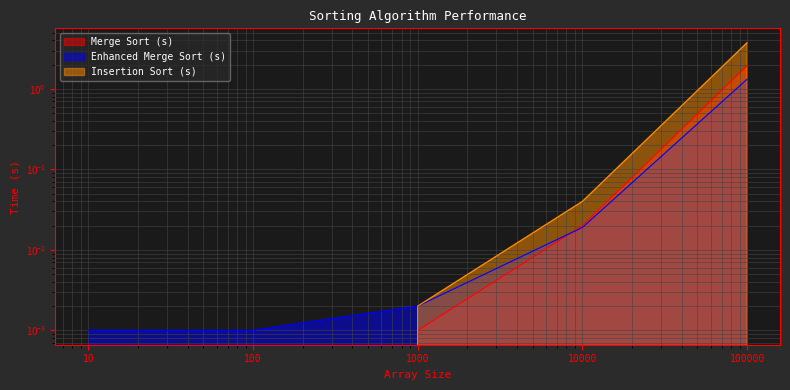

True or false: Enhanced Merge Sort (s) has more than 2 points higher than both neighbors.

False